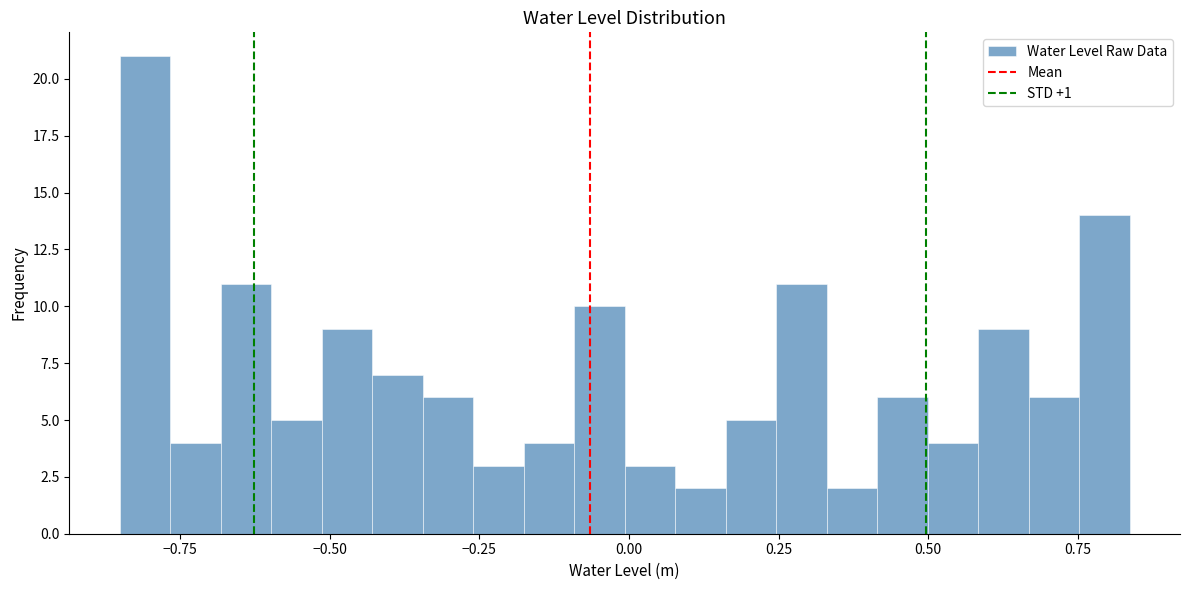

Around what value on the x-axis is the tallest bar? Give the approximate position of its centre, as read against the axis.

-0.80